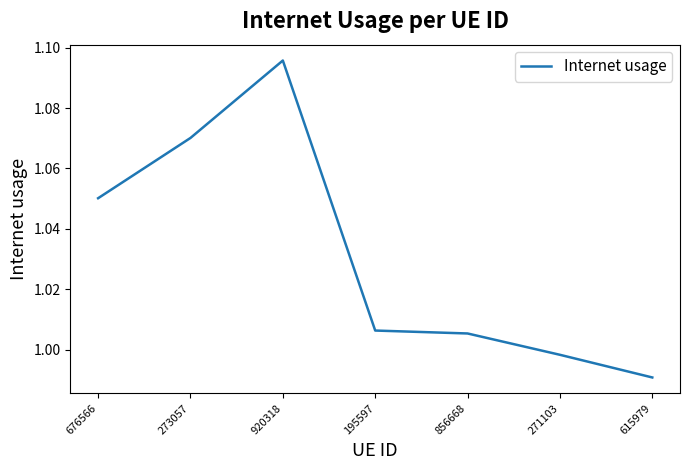

Does the chart have visible grid lines?

No